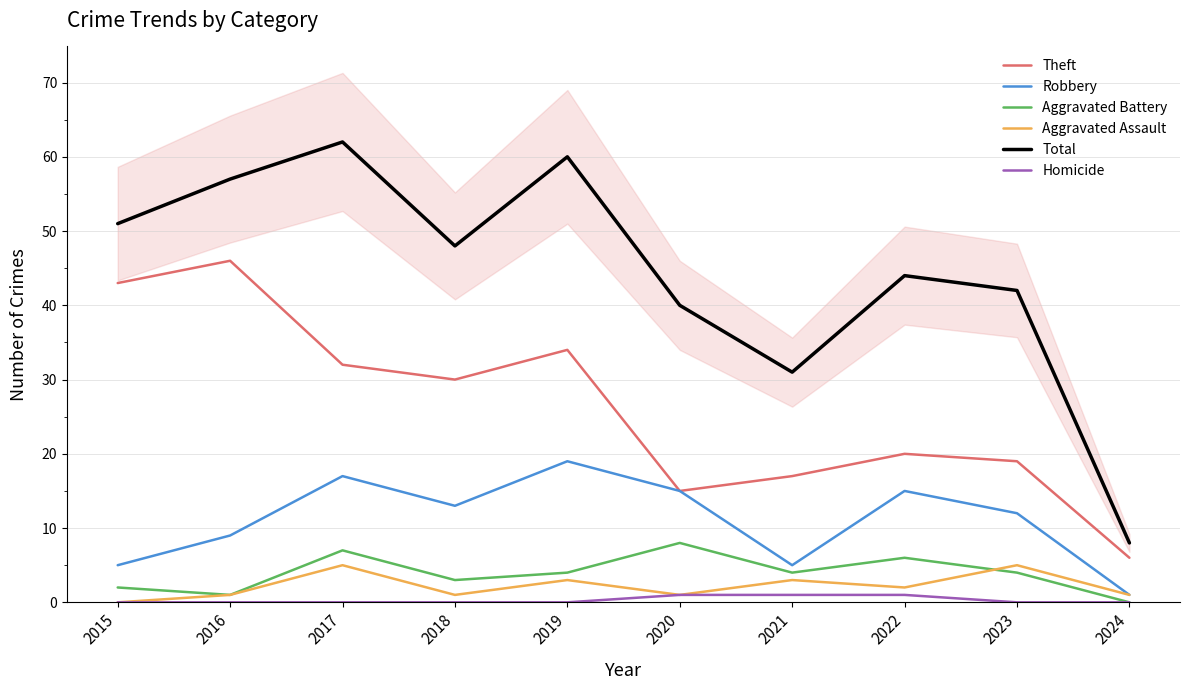

List the series in order of their peak value, lowest first.

Homicide, Aggravated Assault, Aggravated Battery, Robbery, Theft, Total